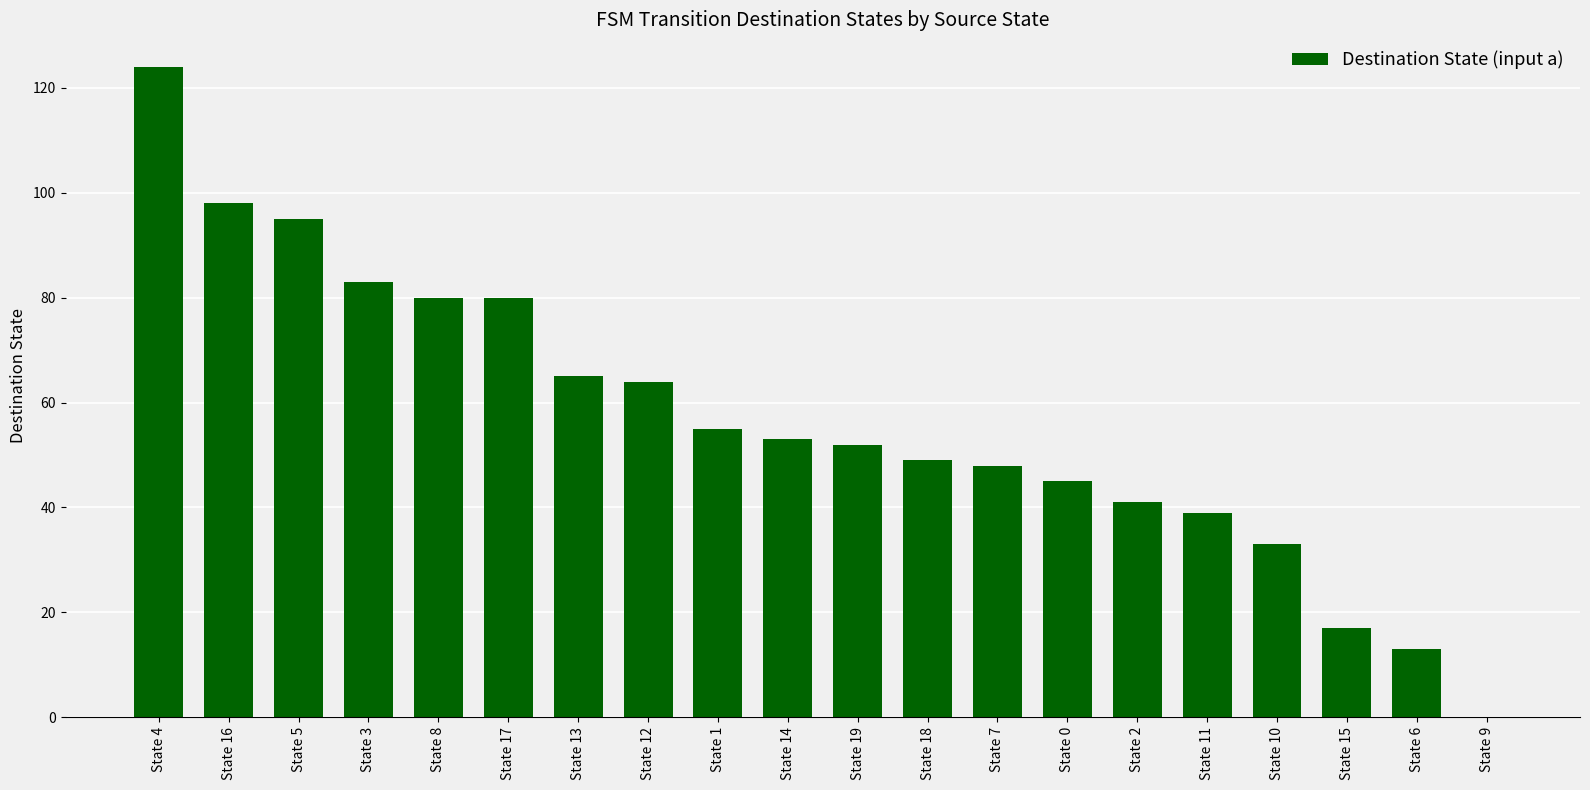

What is the sum of the values at State 15 and State 16?

115